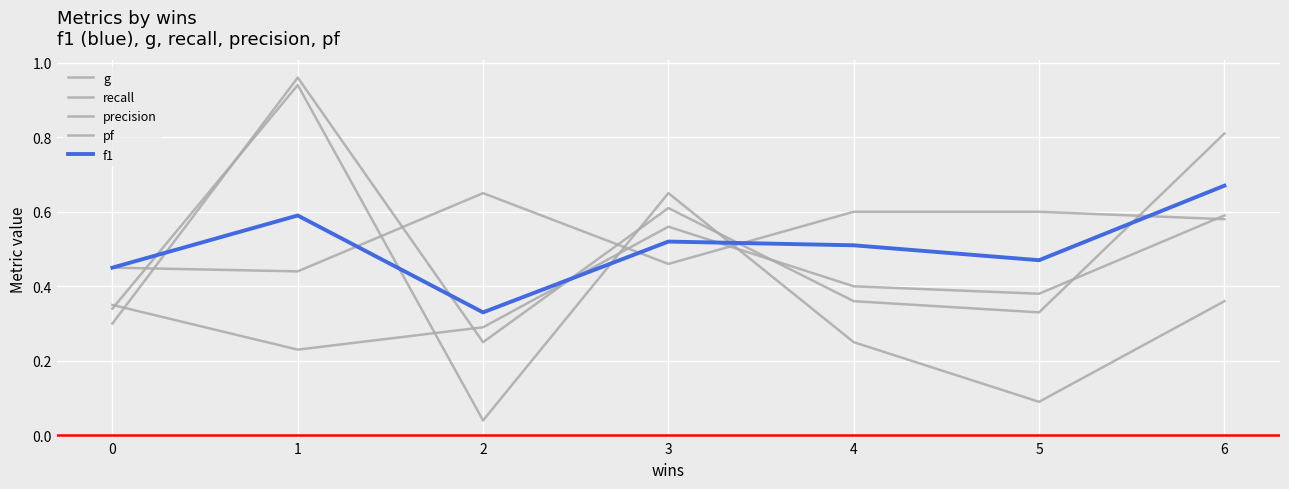

What is the lowest value of the precision series?

0.4